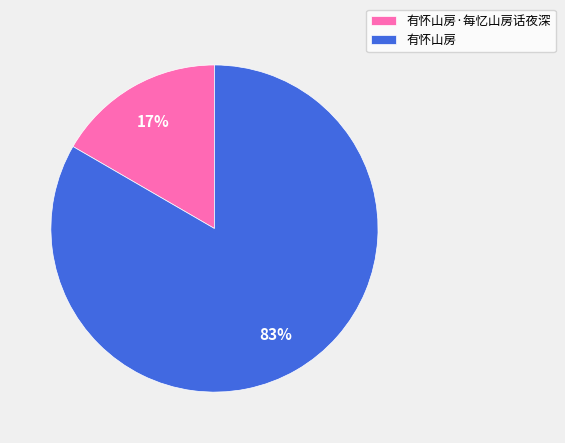

What percentage is the 有怀山房 slice, to the nearest percent?

83%